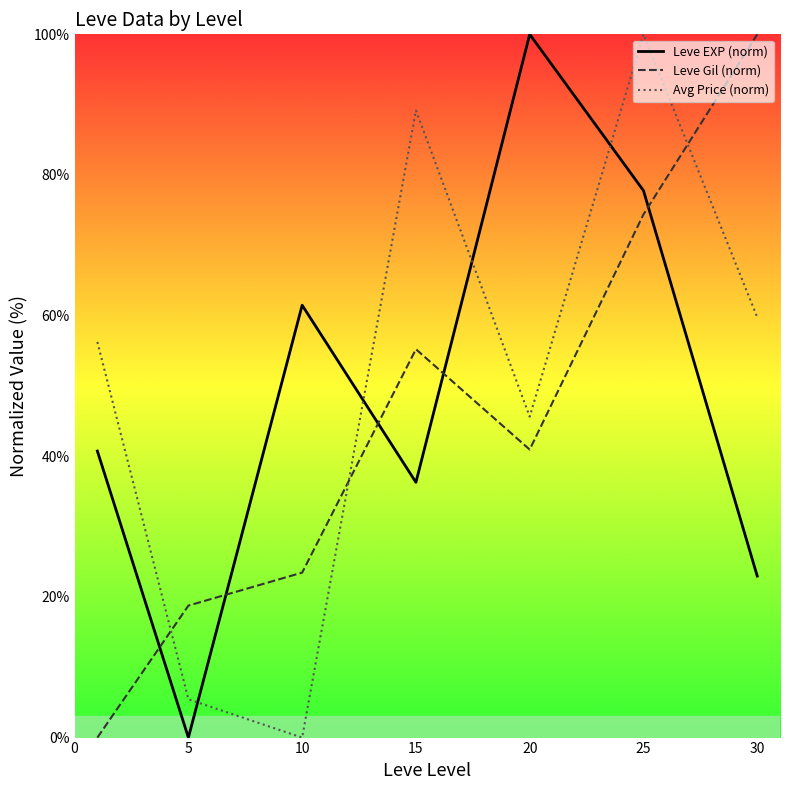

List the series in order of their overall mean, highest first.

Avg Price (norm), Leve EXP (norm), Leve Gil (norm)